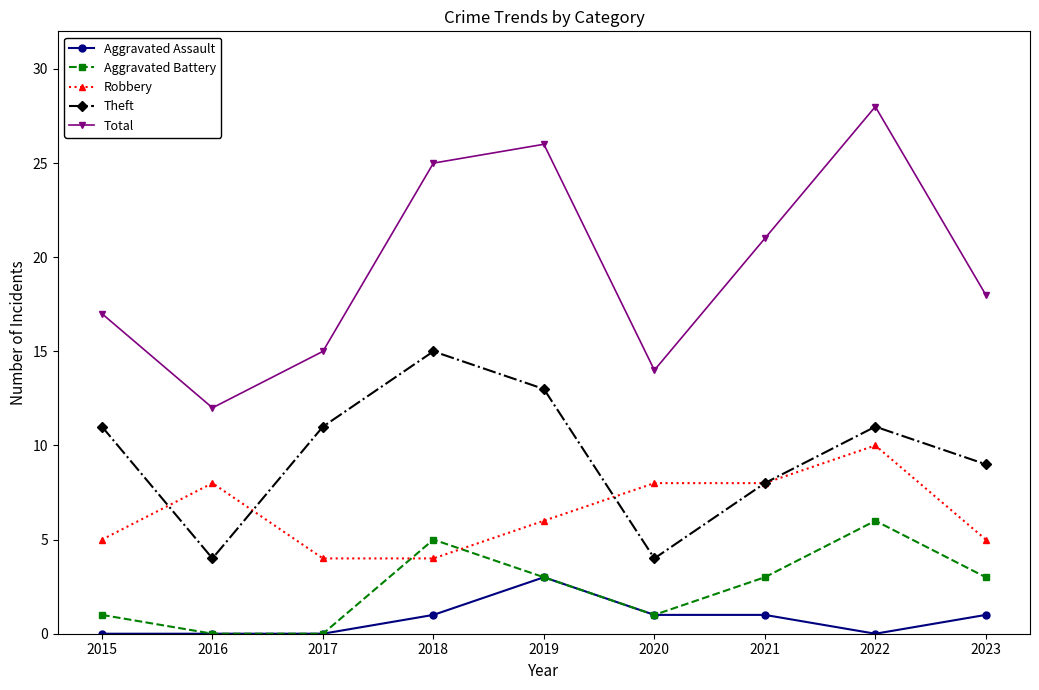

In Total, how many points are lower than both neighbors (excluding endpoints)?

2